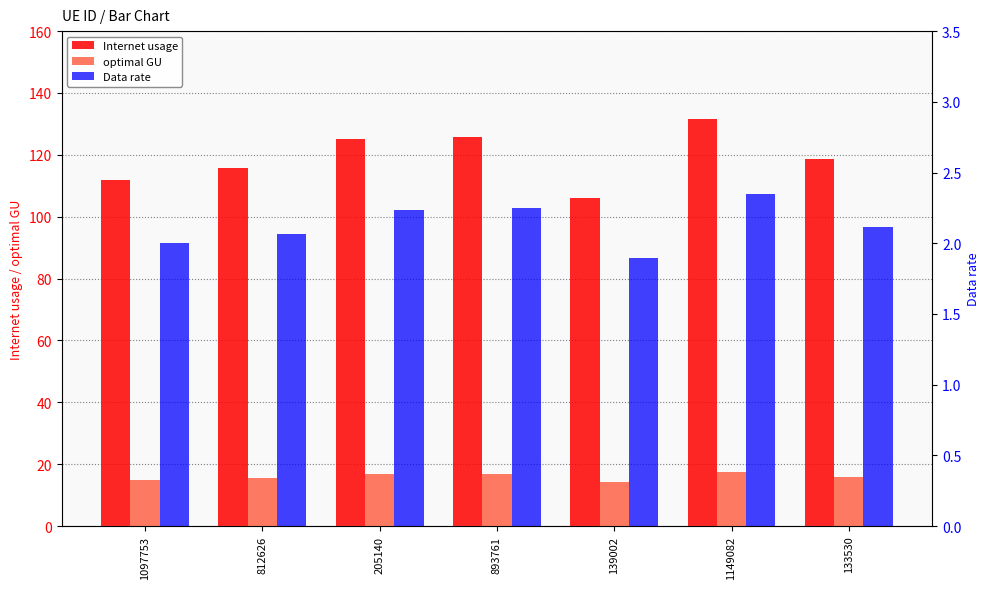

How many series are shown in this chart?

3